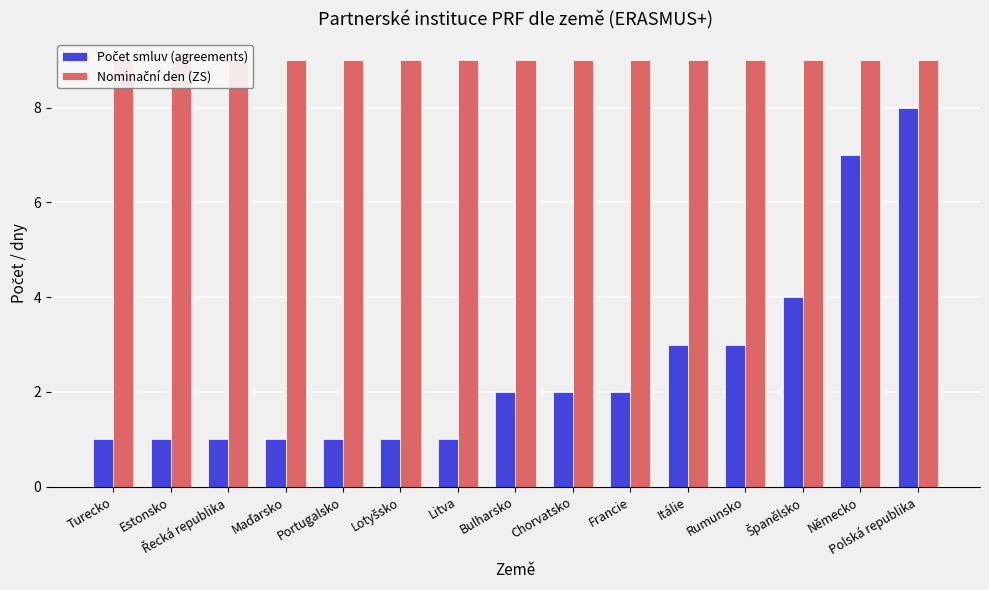

How many groups of bars are there?

15